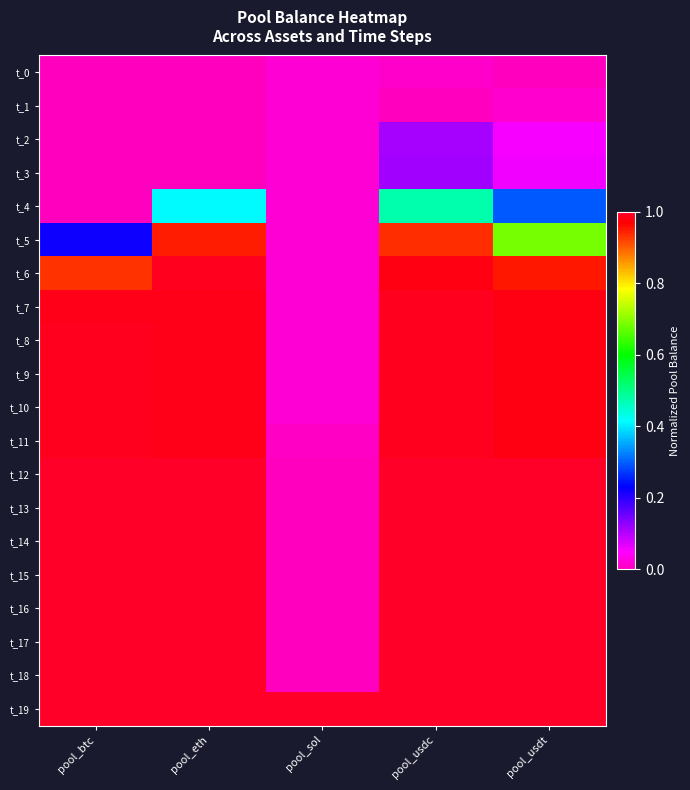

Reading left to right, list all the values displayed in this chart.

t_0: pool_btc=0.0	pool_eth=0.0	pool_sol=0.0	pool_usdc=0.0	pool_usdt=0.0
t_1: pool_btc=0.0	pool_eth=0.0	pool_sol=0.0	pool_usdc=0.0	pool_usdt=0.0
t_2: pool_btc=0.0	pool_eth=0.0	pool_sol=0.0	pool_usdc=0.1	pool_usdt=0.1
t_3: pool_btc=0.0	pool_eth=0.0	pool_sol=0.0	pool_usdc=0.1	pool_usdt=0.1
t_4: pool_btc=0.0	pool_eth=0.4	pool_sol=0.0	pool_usdc=0.5	pool_usdt=0.3
t_5: pool_btc=0.2	pool_eth=0.9	pool_sol=0.0	pool_usdc=0.9	pool_usdt=0.7
t_6: pool_btc=0.9	pool_eth=1.0	pool_sol=0.0	pool_usdc=1.0	pool_usdt=1.0
t_7: pool_btc=1.0	pool_eth=1.0	pool_sol=0.0	pool_usdc=1.0	pool_usdt=1.0
t_8: pool_btc=1.0	pool_eth=1.0	pool_sol=0.0	pool_usdc=1.0	pool_usdt=1.0
t_9: pool_btc=1.0	pool_eth=1.0	pool_sol=0.0	pool_usdc=1.0	pool_usdt=1.0
t_10: pool_btc=1.0	pool_eth=1.0	pool_sol=0.0	pool_usdc=1.0	pool_usdt=1.0
t_11: pool_btc=1.0	pool_eth=1.0	pool_sol=0.0	pool_usdc=1.0	pool_usdt=1.0
t_12: pool_btc=1.0	pool_eth=1.0	pool_sol=0.0	pool_usdc=1.0	pool_usdt=1.0
t_13: pool_btc=1.0	pool_eth=1.0	pool_sol=0.0	pool_usdc=1.0	pool_usdt=1.0
t_14: pool_btc=1.0	pool_eth=1.0	pool_sol=0.0	pool_usdc=1.0	pool_usdt=1.0
t_15: pool_btc=1.0	pool_eth=1.0	pool_sol=0.0	pool_usdc=1.0	pool_usdt=1.0
t_16: pool_btc=1.0	pool_eth=1.0	pool_sol=0.0	pool_usdc=1.0	pool_usdt=1.0
t_17: pool_btc=1.0	pool_eth=1.0	pool_sol=0.0	pool_usdc=1.0	pool_usdt=1.0
t_18: pool_btc=1.0	pool_eth=1.0	pool_sol=0.0	pool_usdc=1.0	pool_usdt=1.0
t_19: pool_btc=1.0	pool_eth=1.0	pool_sol=1.0	pool_usdc=1.0	pool_usdt=1.0